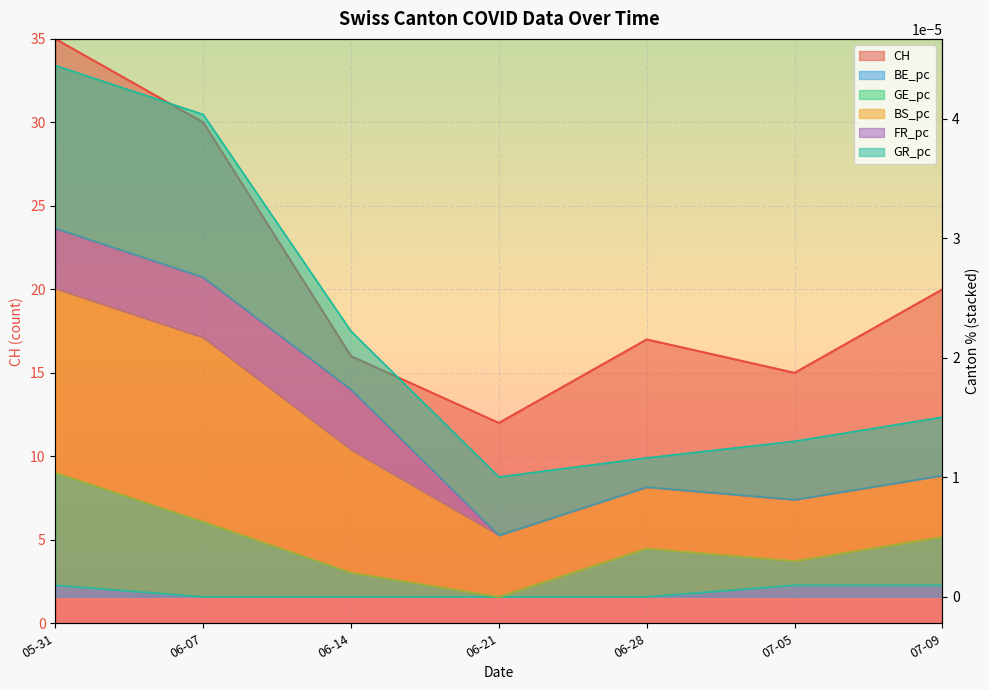

Count the BE_pc values in the range 0 to 1.

7